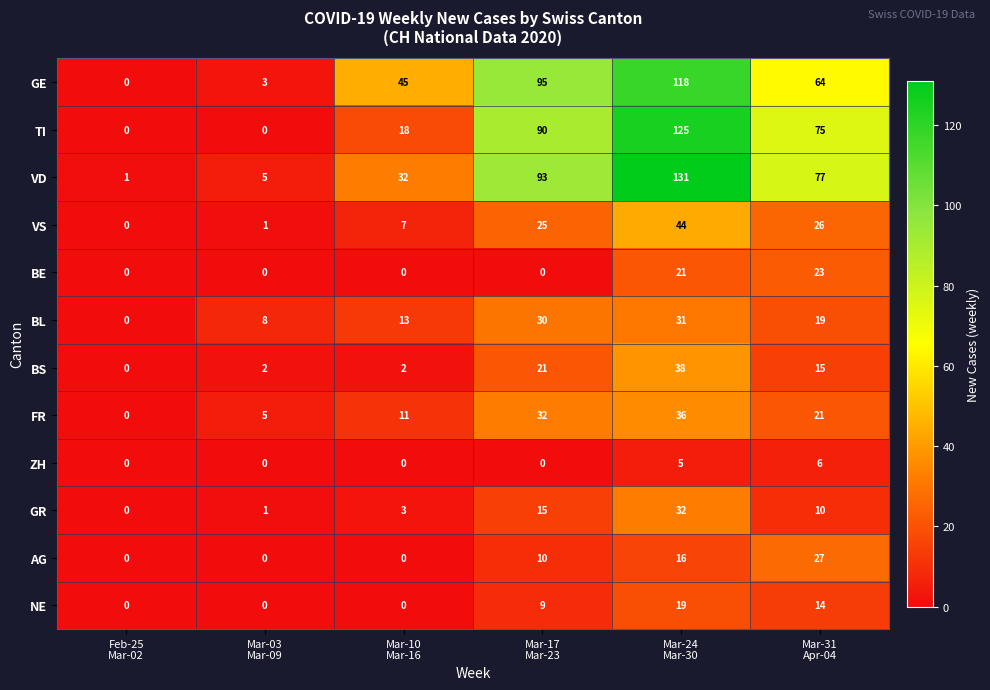

Rank the series by their maximum value, from highest to lowest.

VD, TI, GE, VS, BS, FR, GR, BL, AG, BE, NE, ZH